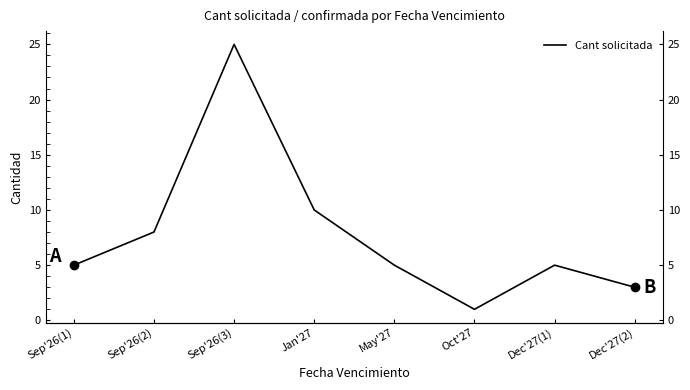

True or false: the data shows 3 at Sep'26(2).

False